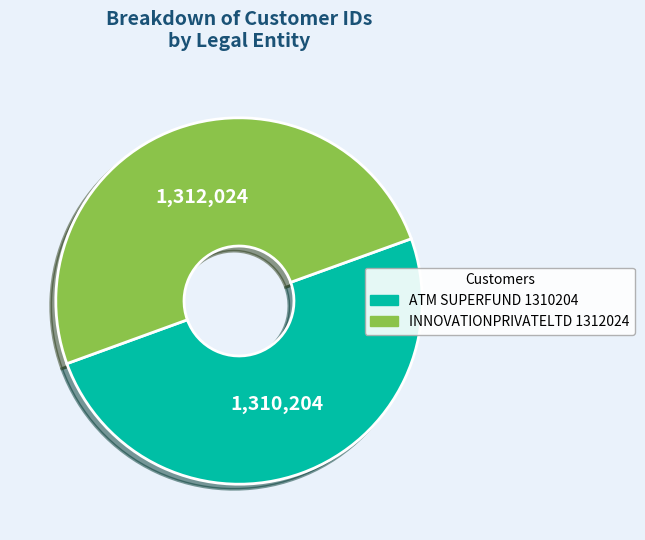

True or false: INNOVATIONPRIVATELTD 1312024 accounts for 50% of the total.

True